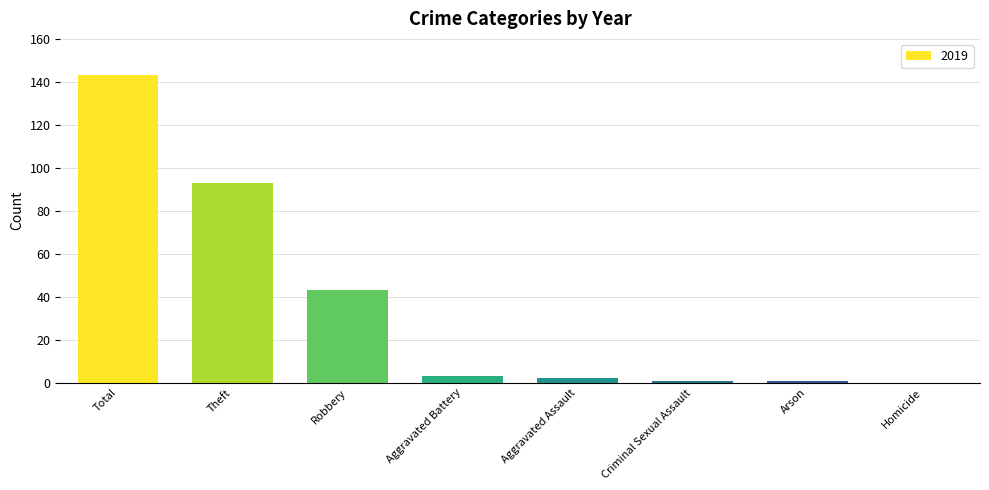

Which has a higher value, Theft or Criminal Sexual Assault?

Theft